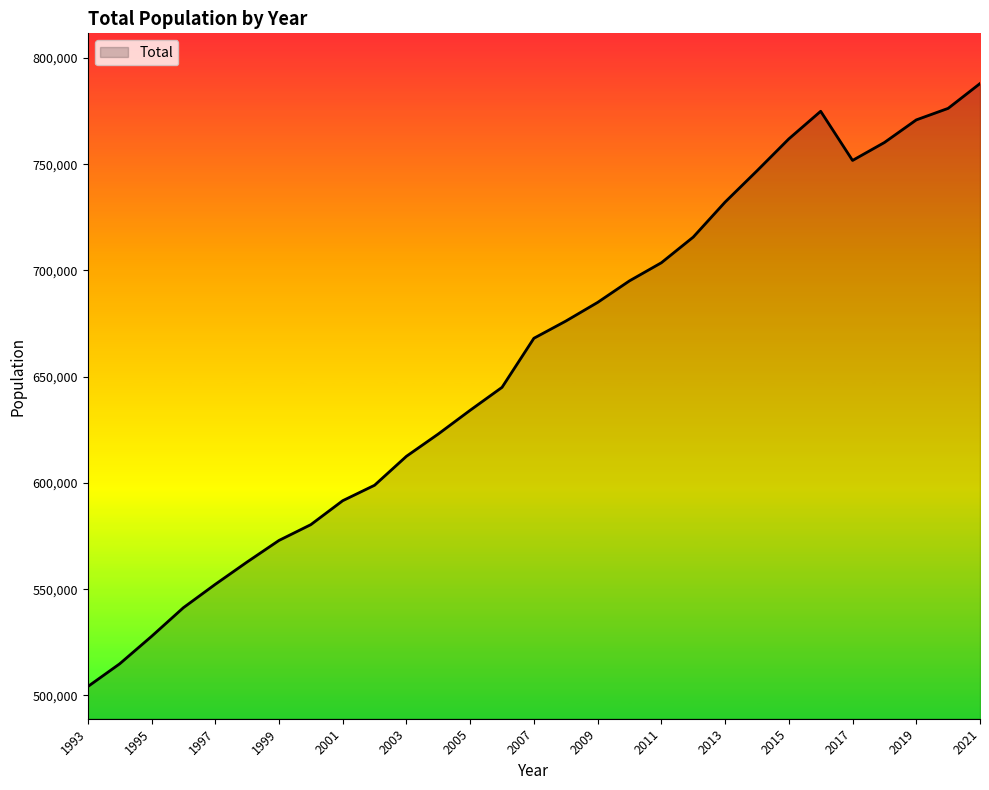

What is the minimum value shown in the chart?

504177